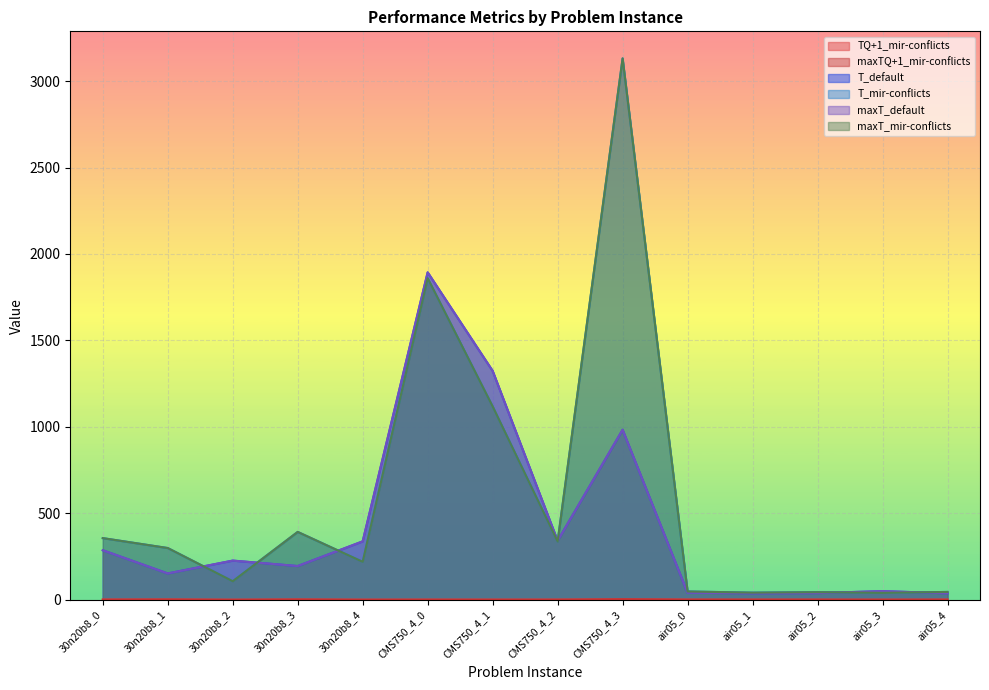

How many distinct data groups are displayed?

6